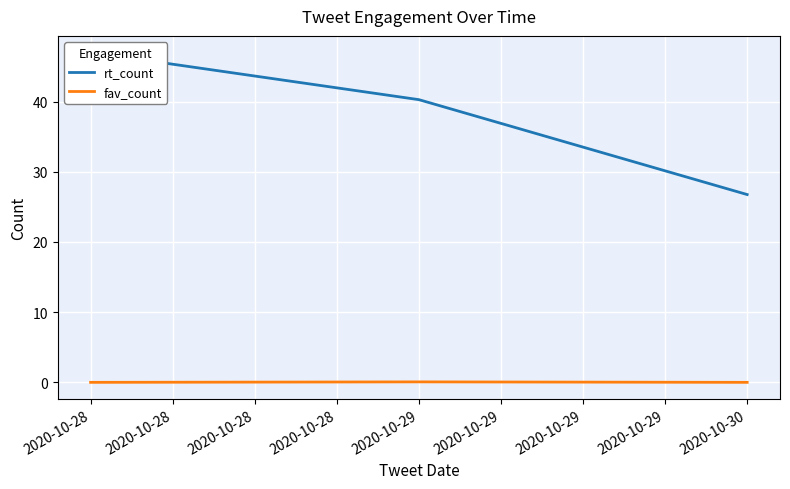

The value of fav_count at 2020-10-30 is 0.0. True or false?

True